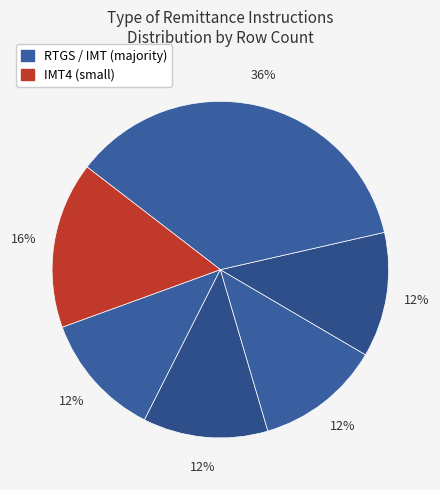

How many slices are in this pie chart?

6